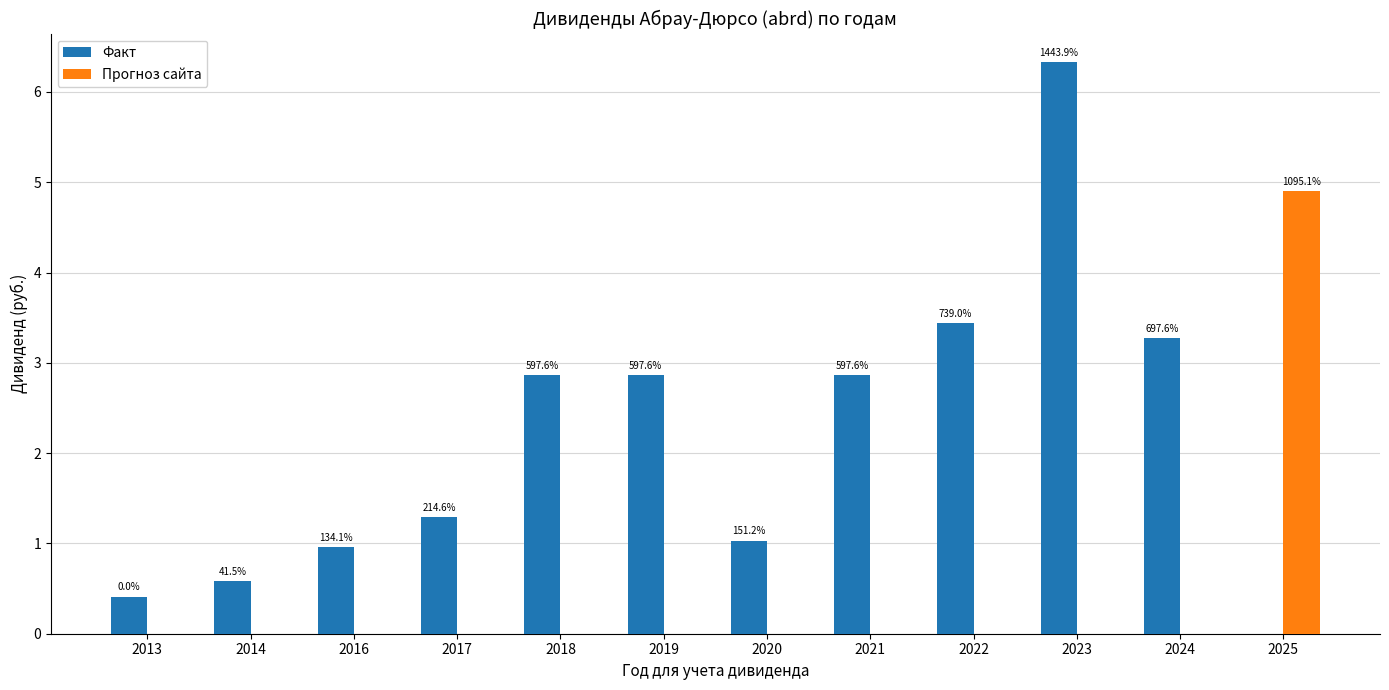

At how many categories does at least one series exceed 5?

1